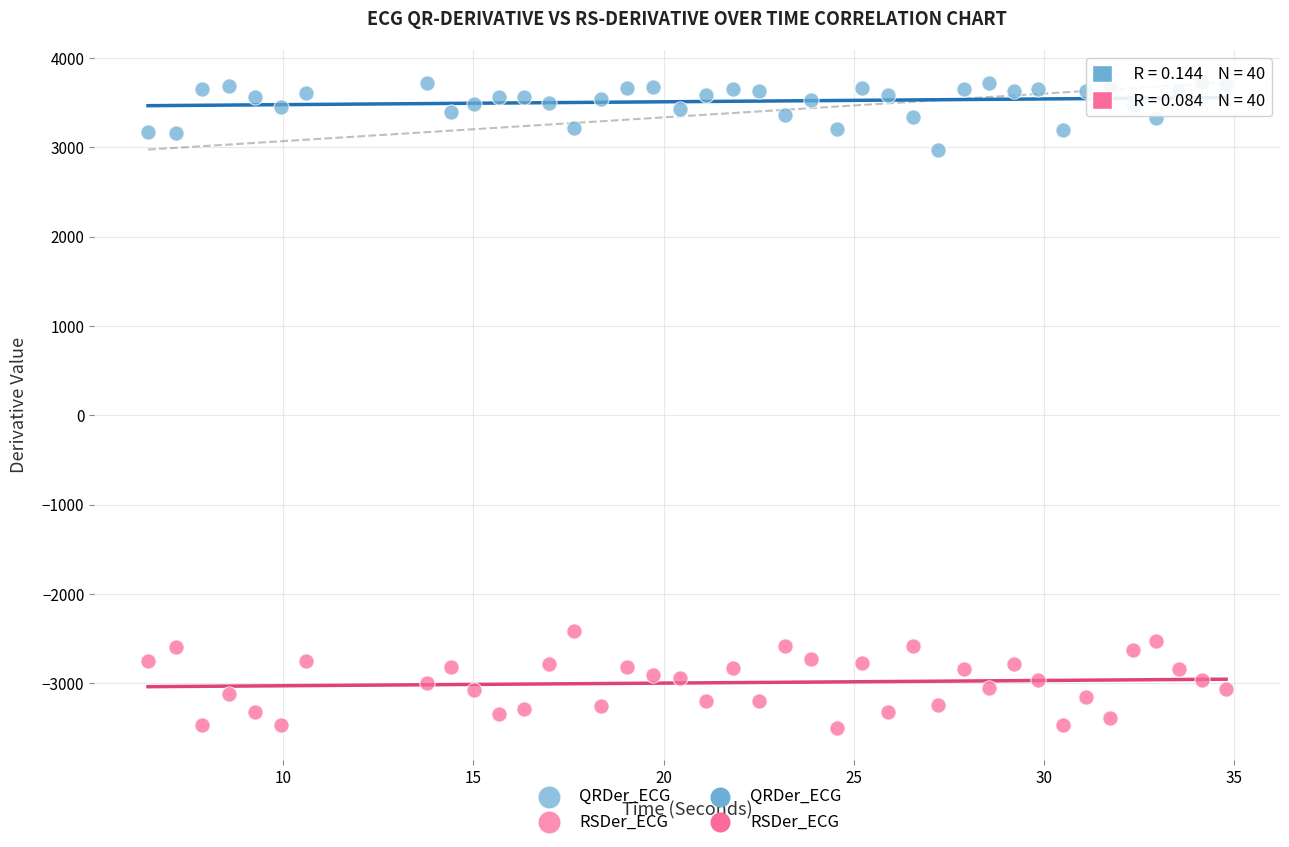

Which series reaches the maximum Y coordinate?

QRDer_ECG